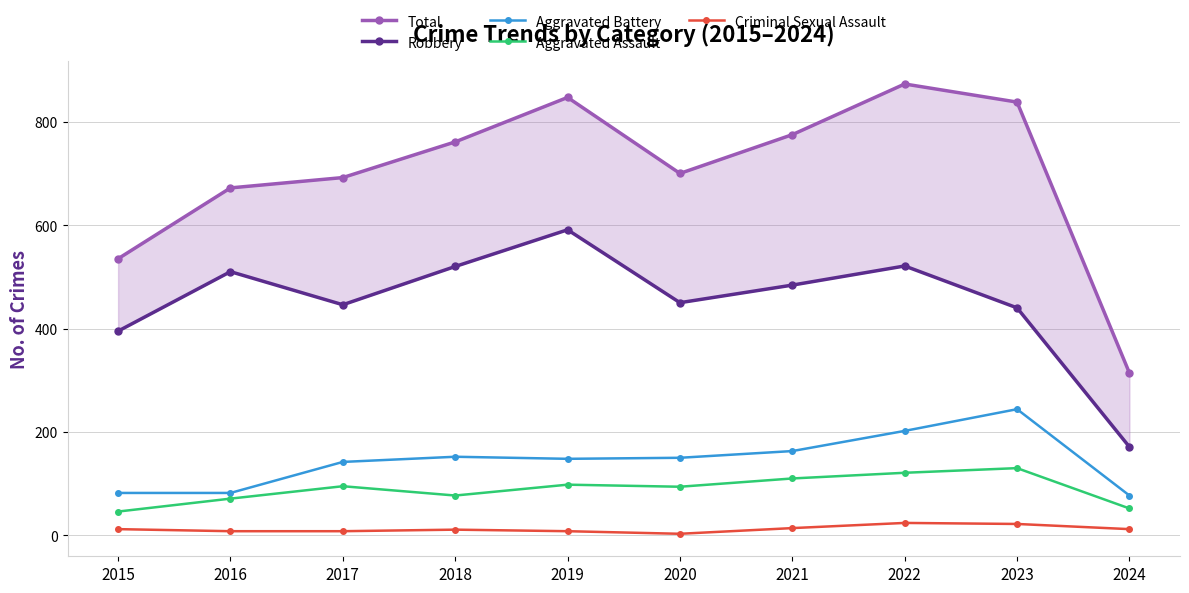

Reading right to left, extract all data points from this chart.

Total: 2024=314	2023=838	2022=873	2021=775	2020=700	2019=847	2018=761	2017=692	2016=672	2015=535
Robbery: 2024=171	2023=440	2022=521	2021=484	2020=450	2019=591	2018=520	2017=446	2016=510	2015=395
Aggravated Battery: 2024=77	2023=244	2022=202	2021=163	2020=150	2019=148	2018=152	2017=142	2016=82	2015=82
Aggravated Assault: 2024=52	2023=130	2022=121	2021=110	2020=94	2019=98	2018=77	2017=95	2016=71	2015=46
Criminal Sexual Assault: 2024=12	2023=22	2022=24	2021=14	2020=3	2019=8	2018=11	2017=8	2016=8	2015=12